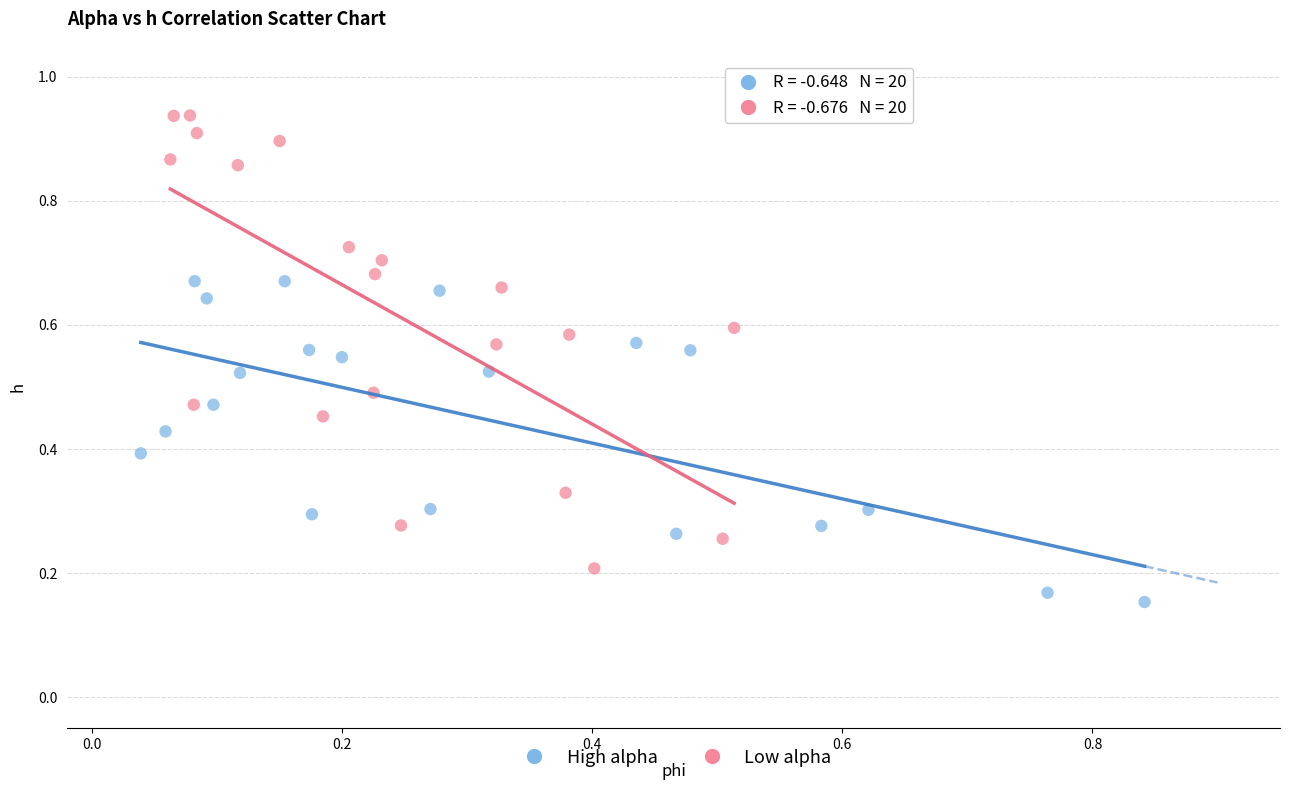

Which series contains the lowest Y value?

High alpha